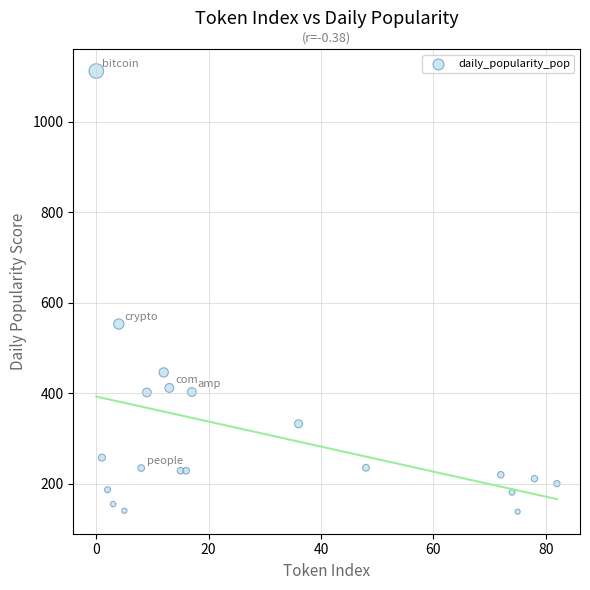

What Y value in the scatter plot is closest to 624?

552.6